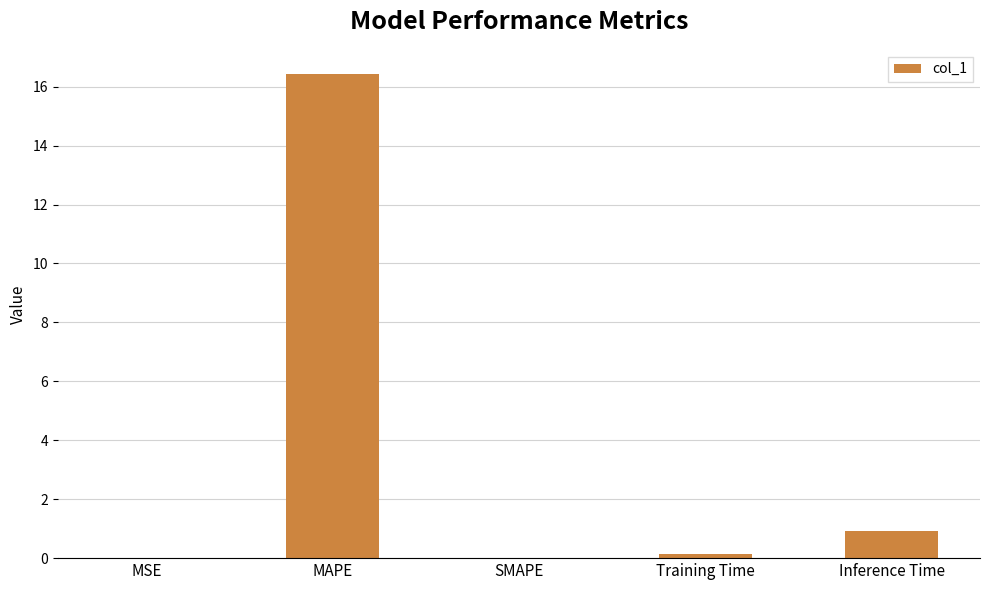

Between Inference Time and MAPE, which is larger?

MAPE